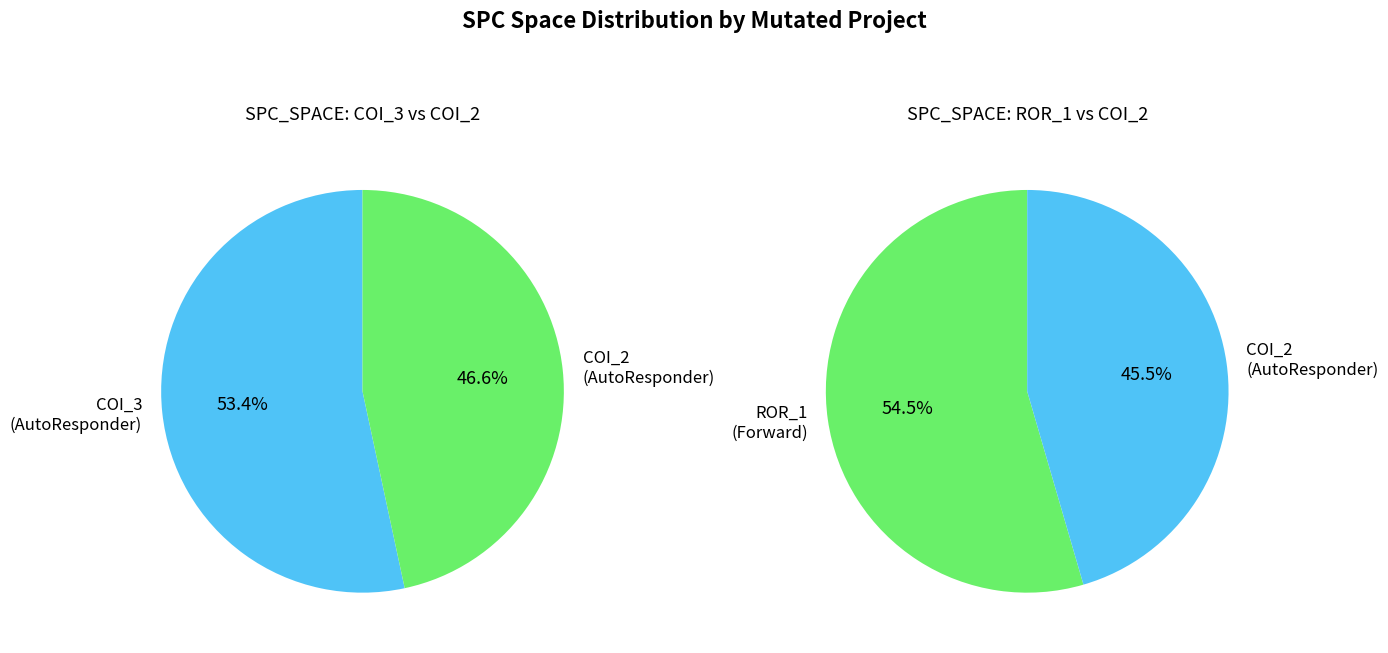

The AutoResponder.EmailSystem.Client.COI_3 slice represents 42% of the pie. True or false?

False